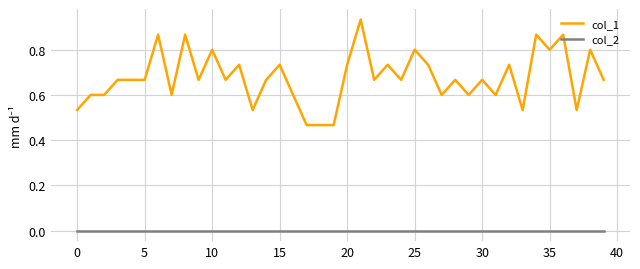

At how many categories does at least one series exceed 0?

40